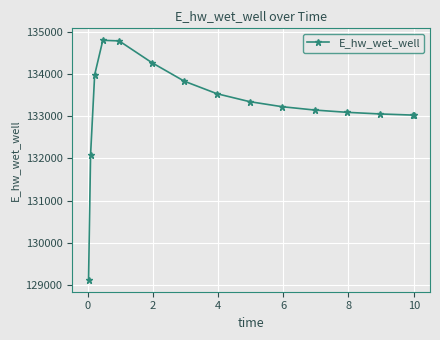

What is the value of the 14th point from the left?

133025.5